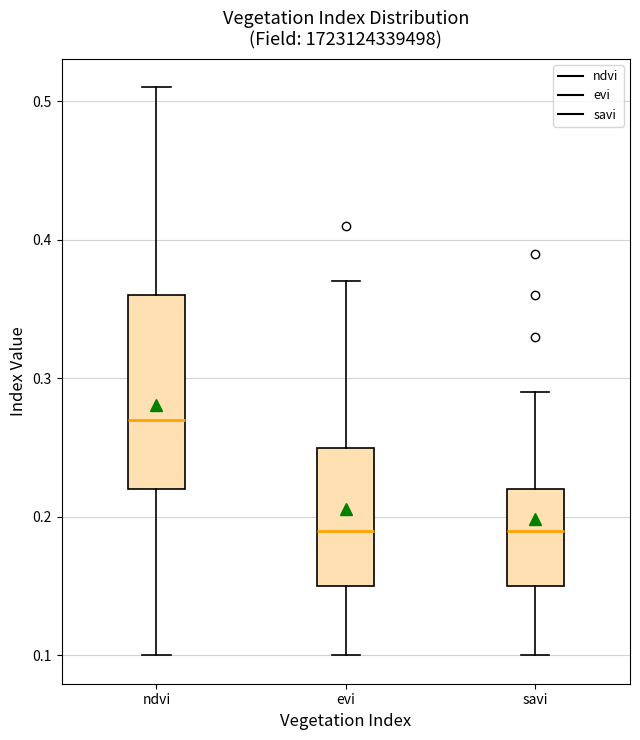

Reading left to right, transcribe this box plot: for each box, give where its median line is, the range the box spans, and where its two whiskers end, as read against the y-axis. The values are not printed on the chart, so give them approximately, as read against the axis.

ndvi: median 0.27, box 0.22 to 0.36, whiskers 0.10 to 0.51
evi: median 0.19, box 0.15 to 0.25, whiskers 0.10 to 0.37
savi: median 0.19, box 0.15 to 0.22, whiskers 0.10 to 0.29